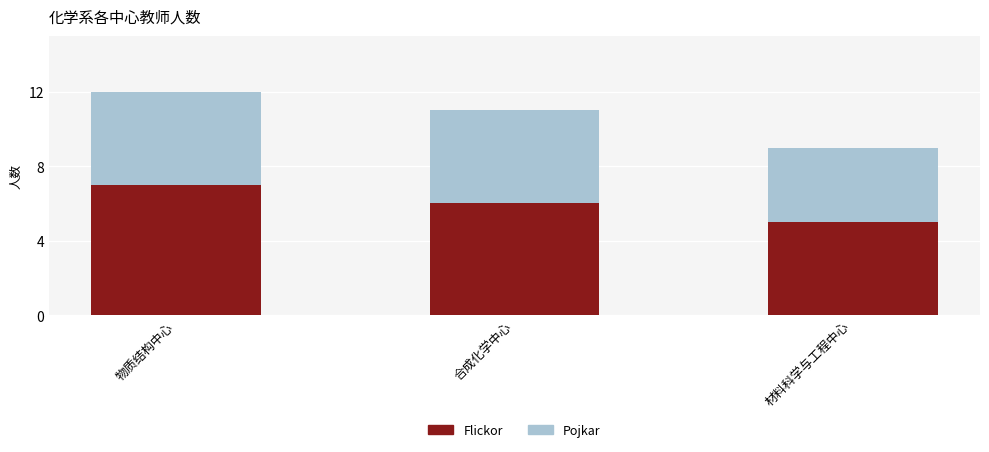

At which category is the sum across all series the highest?

物质结构中心